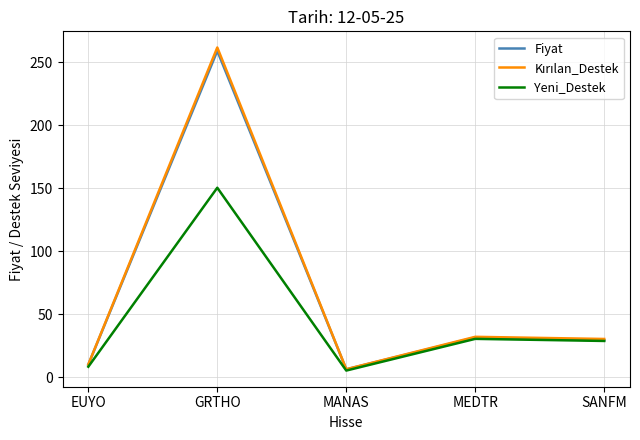

What is the minimum value for Fiyat?

6.3